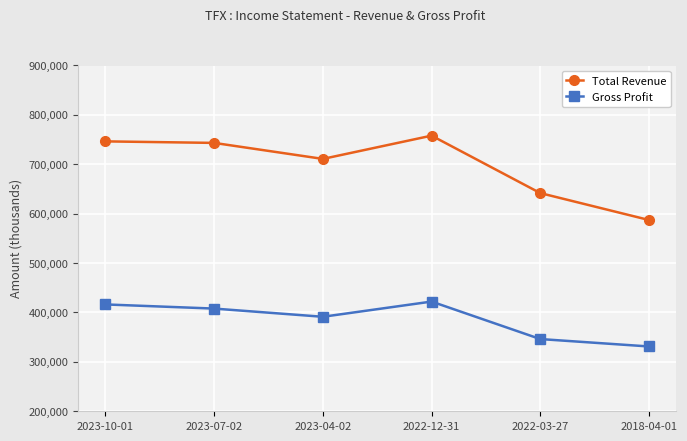

What is the difference between the highest and lowest values at 2023-07-02?

335400